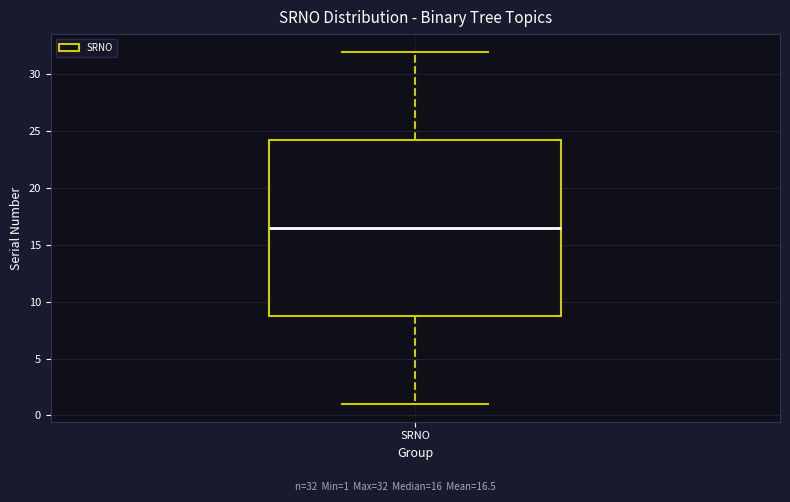

Transcribe this box plot: give where the median line is, the range the box spans, and where the two whiskers end, as read against the y-axis. The values are not printed on the chart, so give them approximately, as read against the axis.

median 16.5, box 9.0 to 24.5, whiskers 1.0 to 32.0